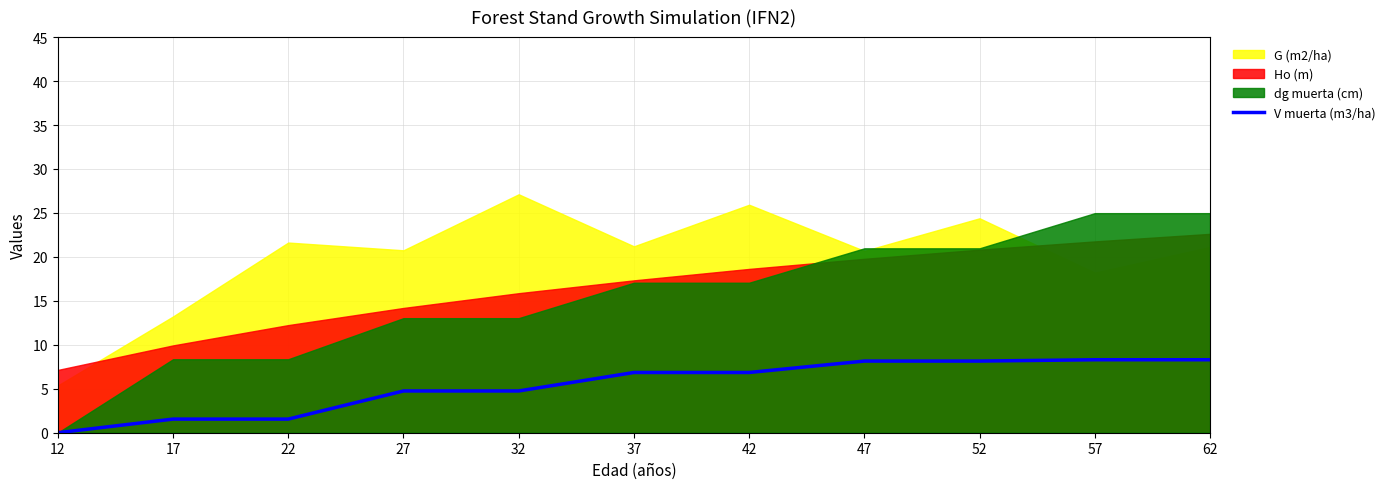

What is the difference between the maximum and minimum values?

8.3